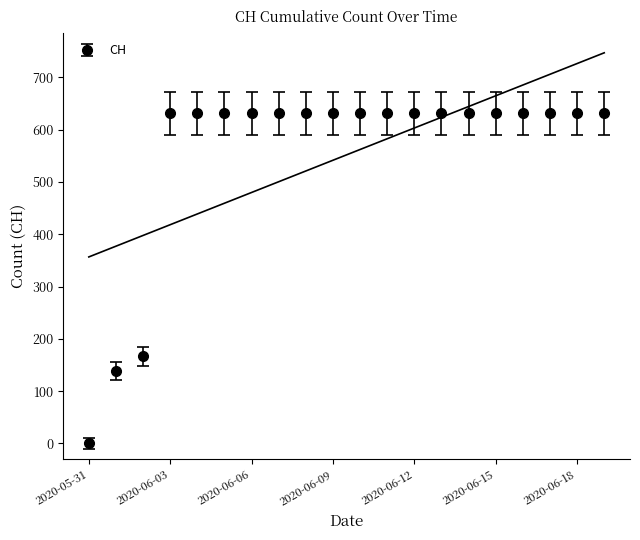

At which category does the chart reach its minimum across all series?

2020-05-31